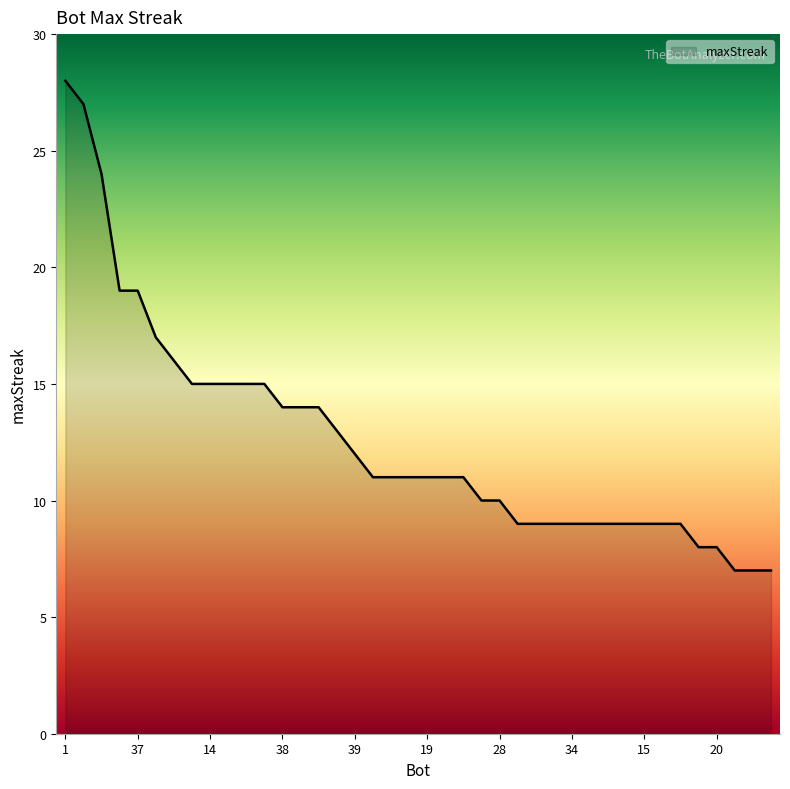

What is the greatest value displayed?

28